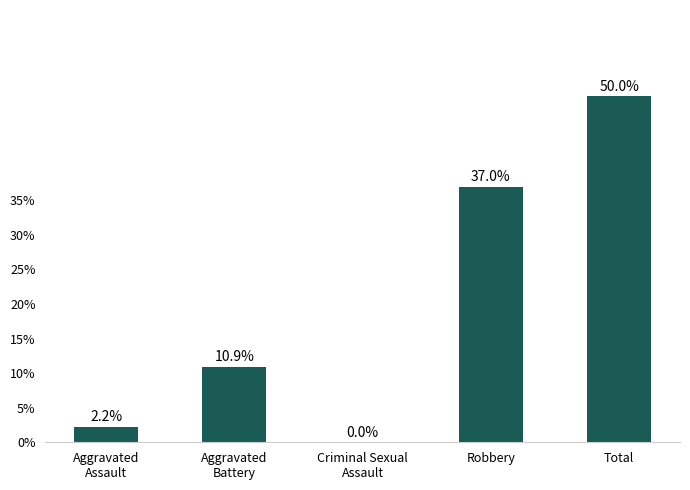

What is the change in value from Aggravated
Assault to Total?

+47.8